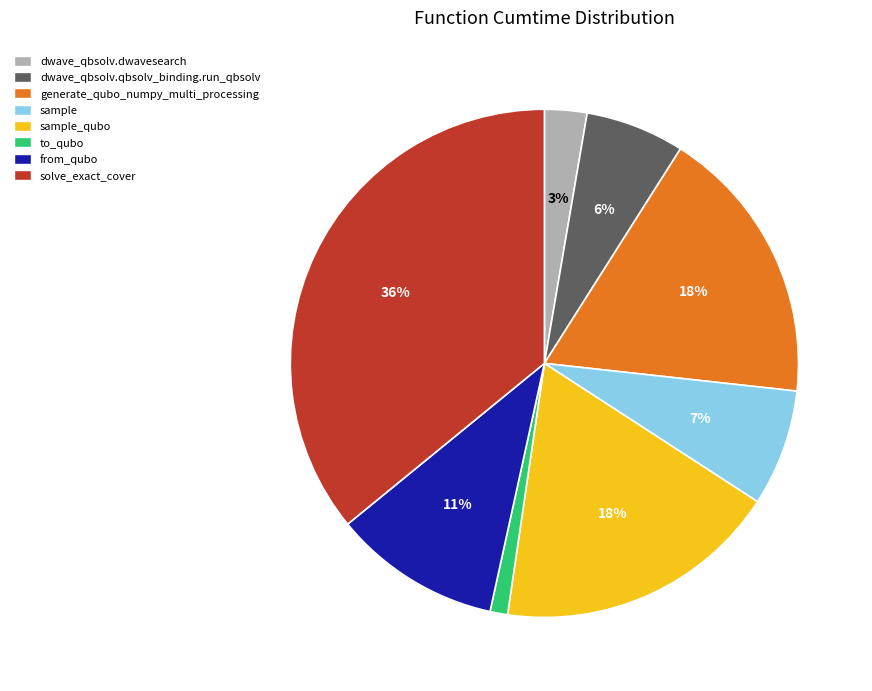

To the nearest percent, what is the difference between the largest and smallest slice percentages?

35%